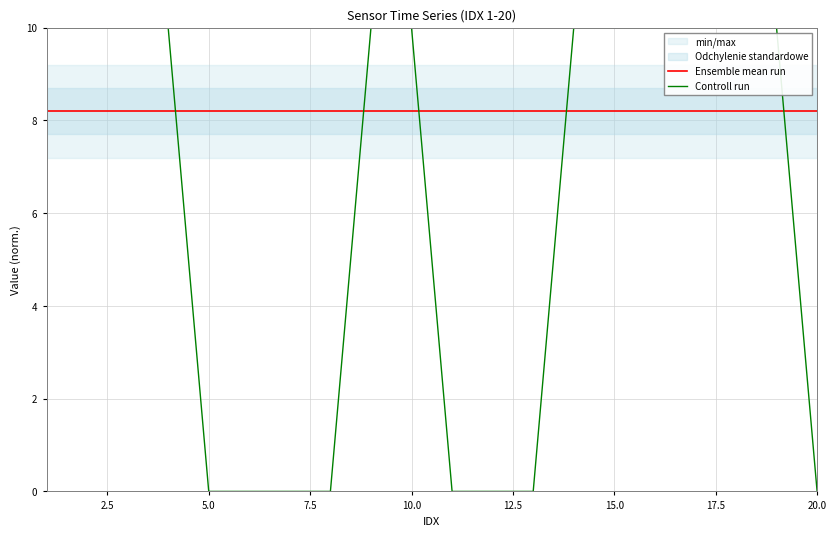

True or false: Controll run and Ensemble mean run intersect in this chart.

True